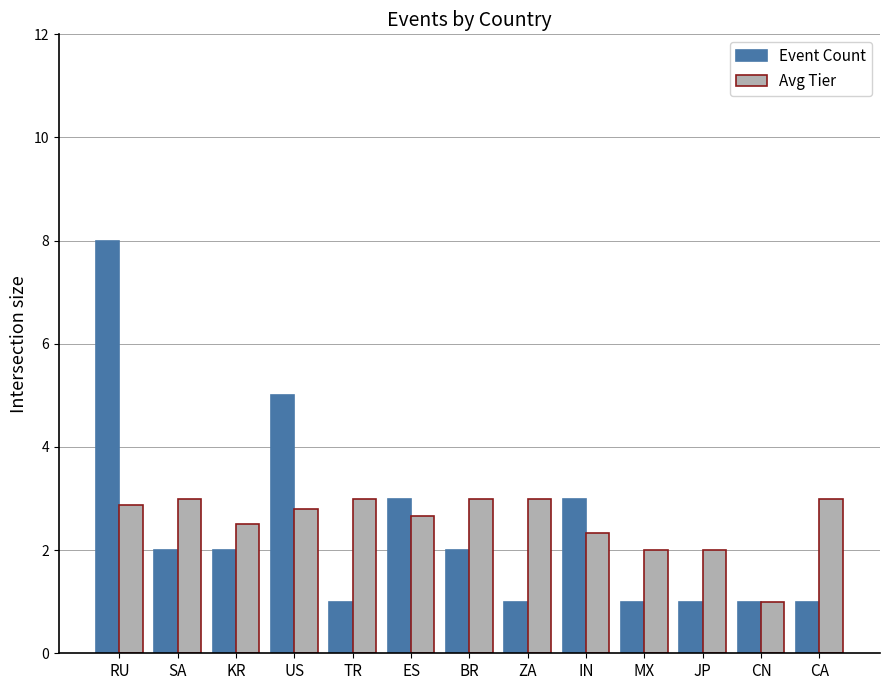

Count the number of data series in this chart.

2